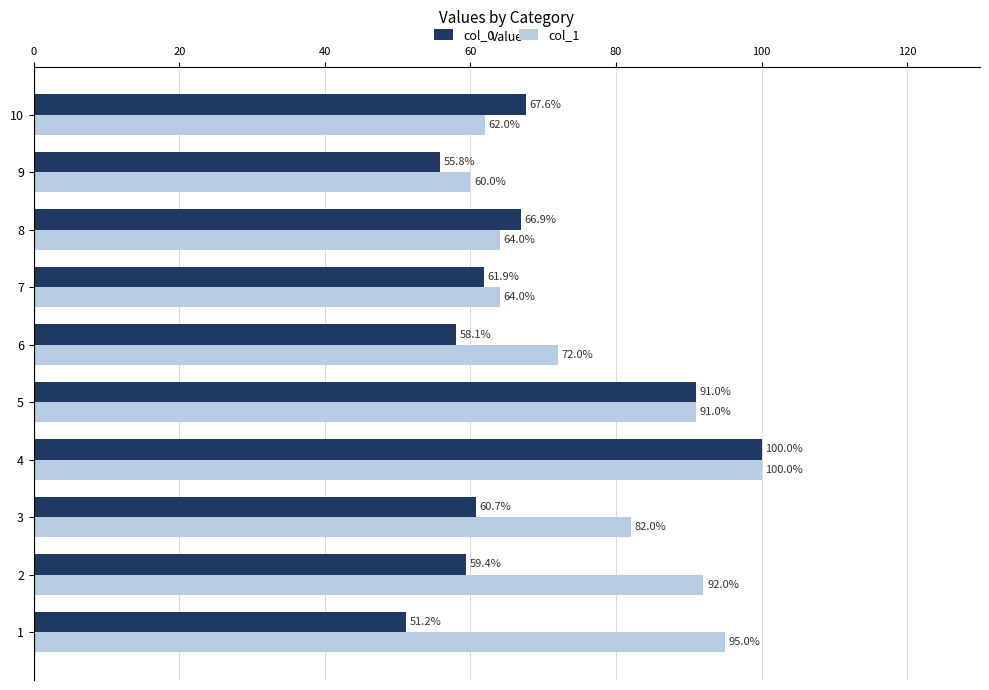

Which series has the largest total across all categories?

col_1